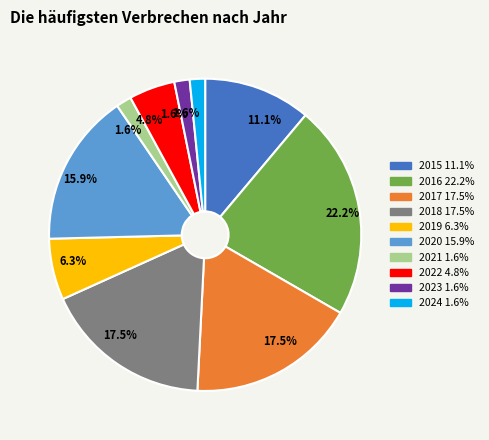

How many segments does this pie chart have?

10